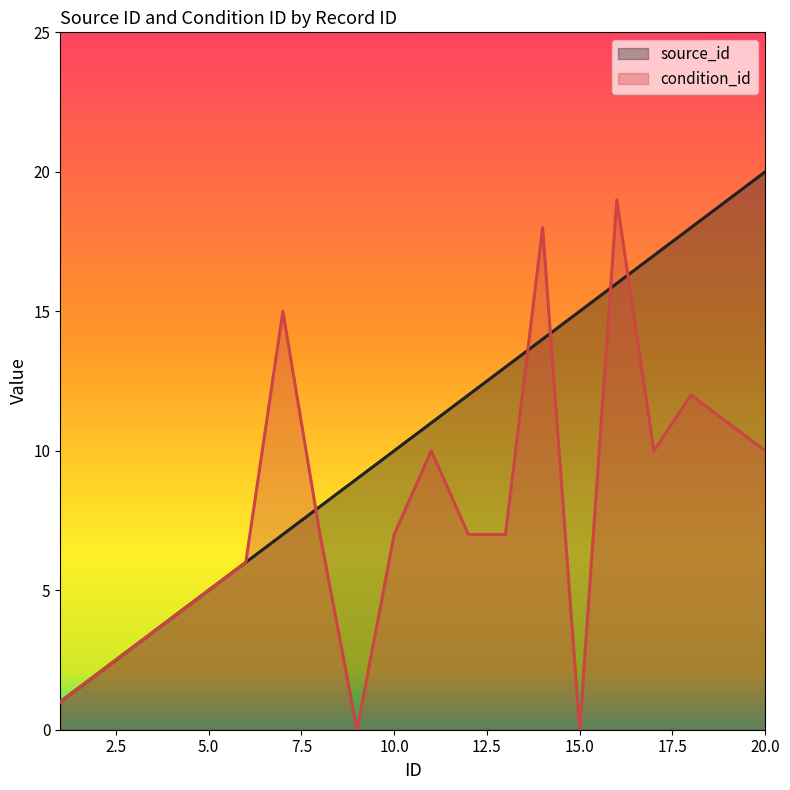

Reading right to left, list all the values displayed in this chart.

source_id: 20	19	18	17	16	15	14	13	12	11	10	9	8	7	6	5	4	3	2	1
condition_id: 10	11	12	10	19	0	18	7	7	10	7	0	7	15	6	5	4	3	2	1